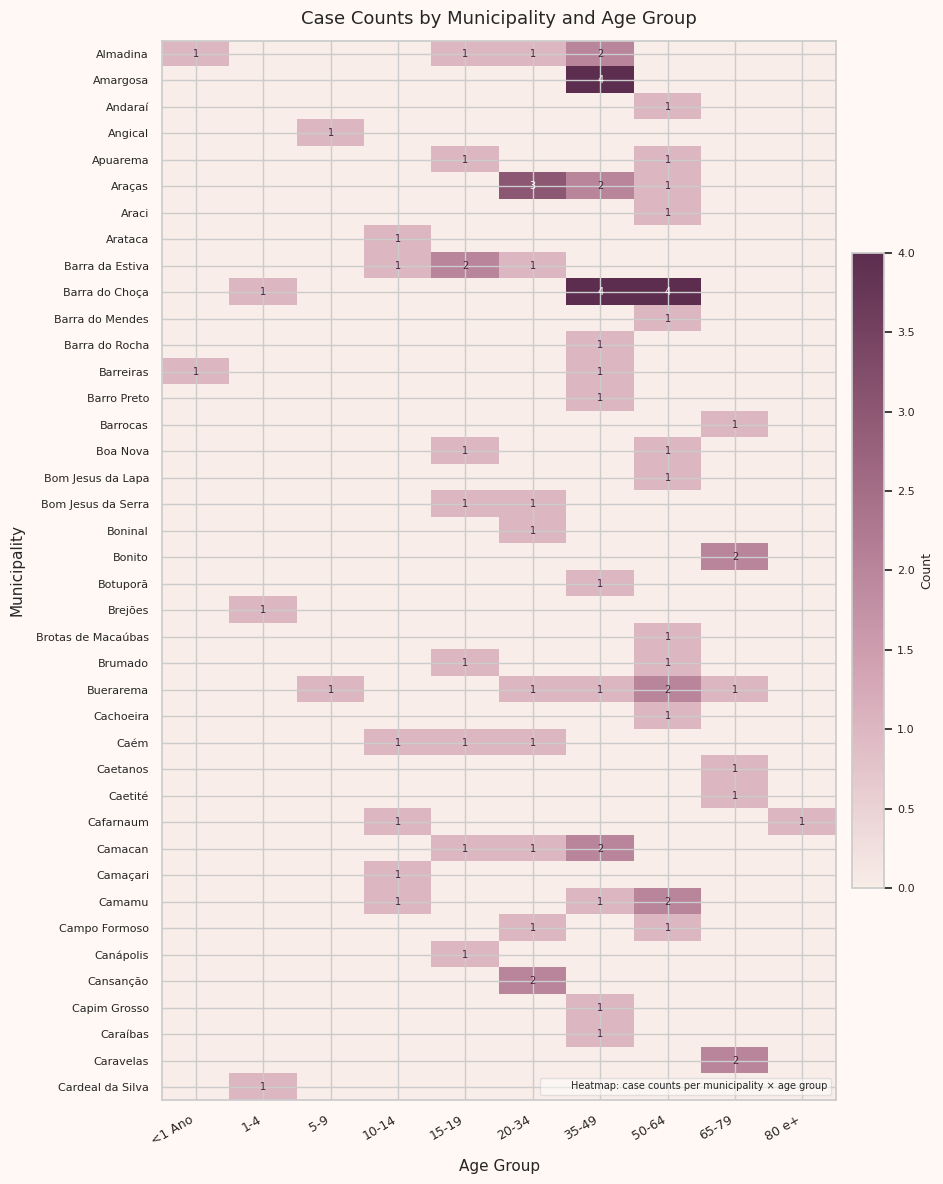

At how many categories does at least one series exceed 1?

5